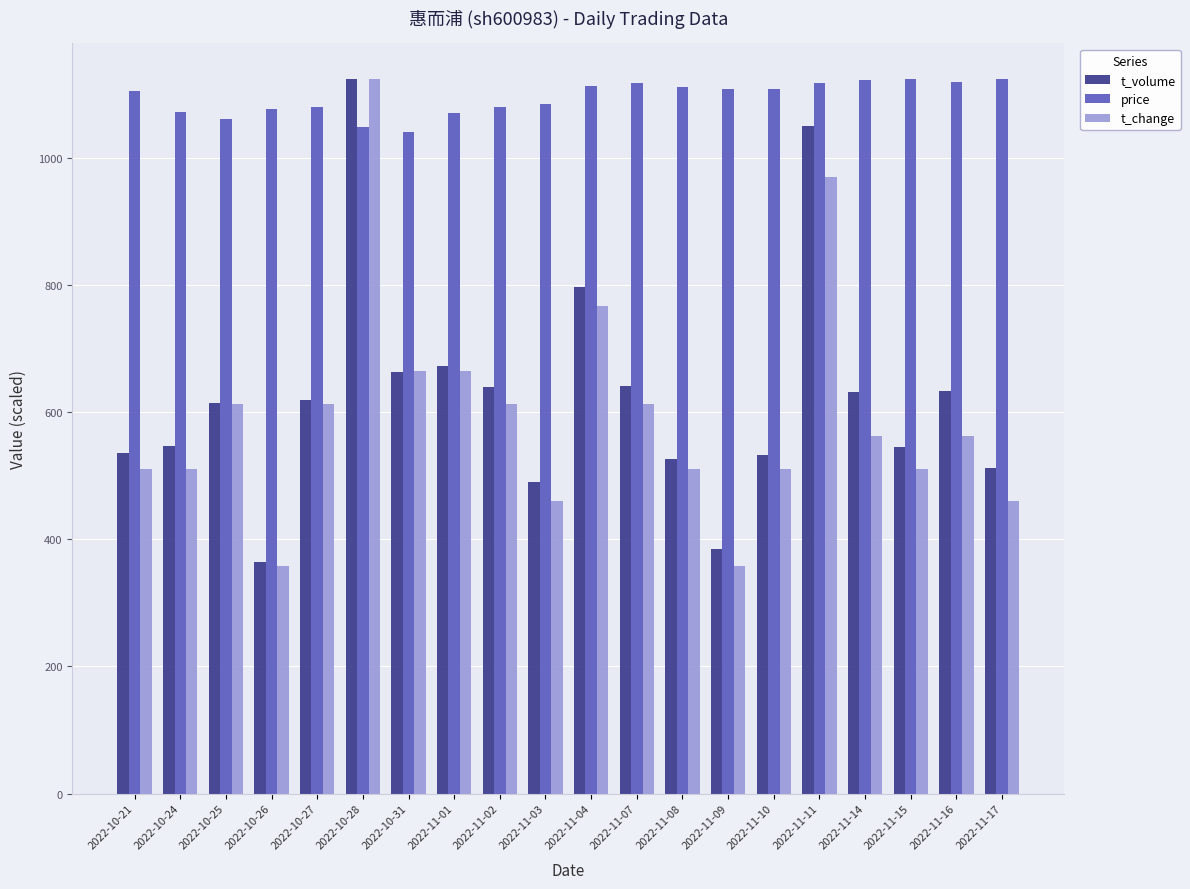

What is the total value across all series at 2022-11-15?

2179.9